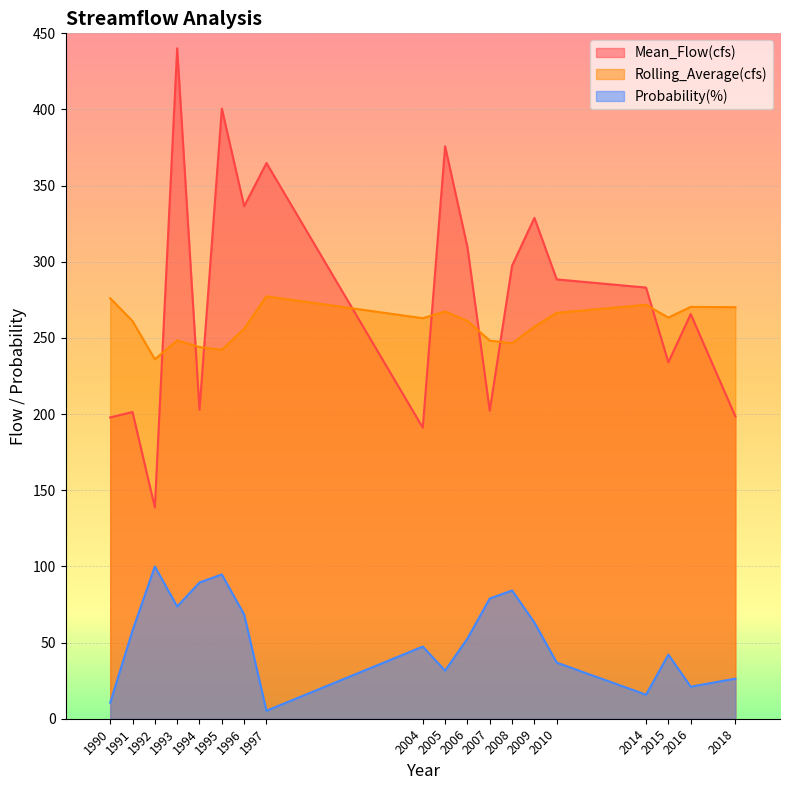

Is the value of Probability(%) at 2015 greater than the value of Mean_Flow(cfs) at 2006?

No